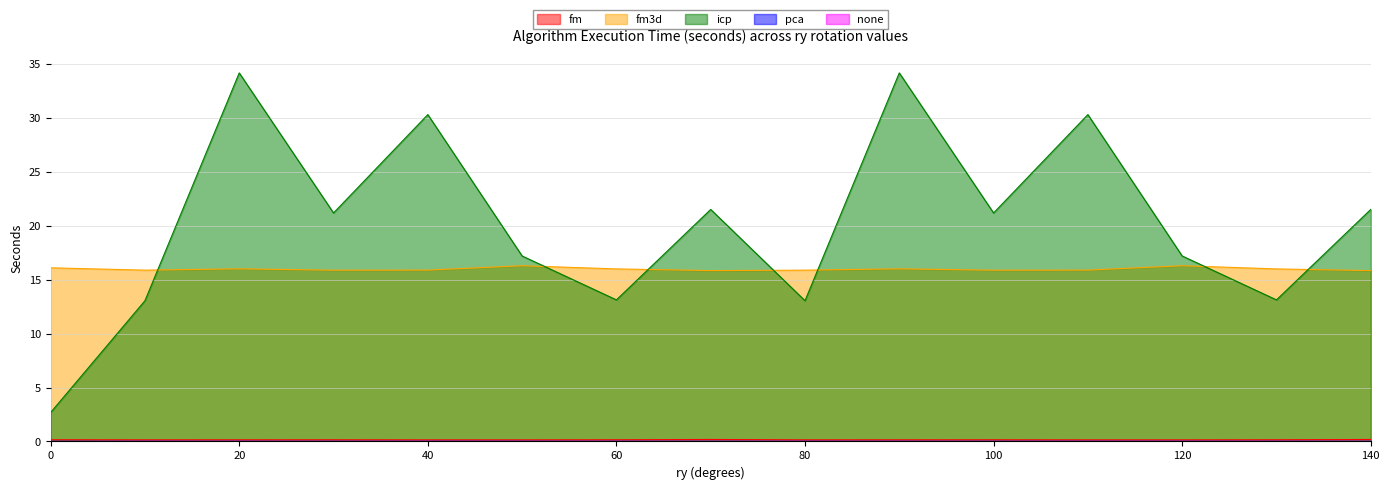

True or false: none and icp cross at least once.

False